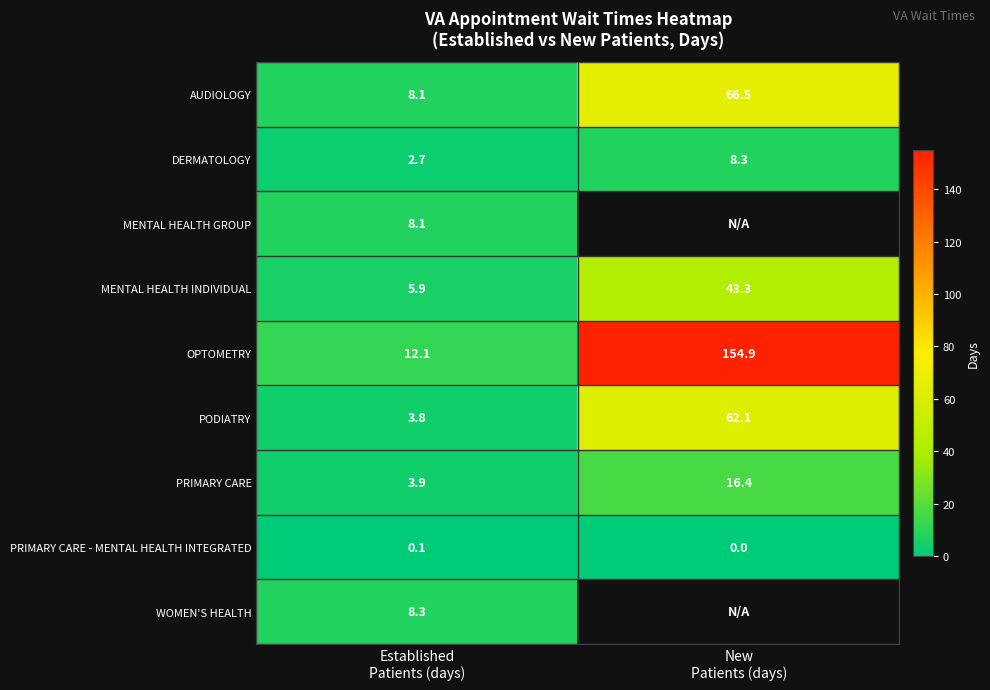

What is the spread (max minus min) of values at Established
Patients (days)?

12.0